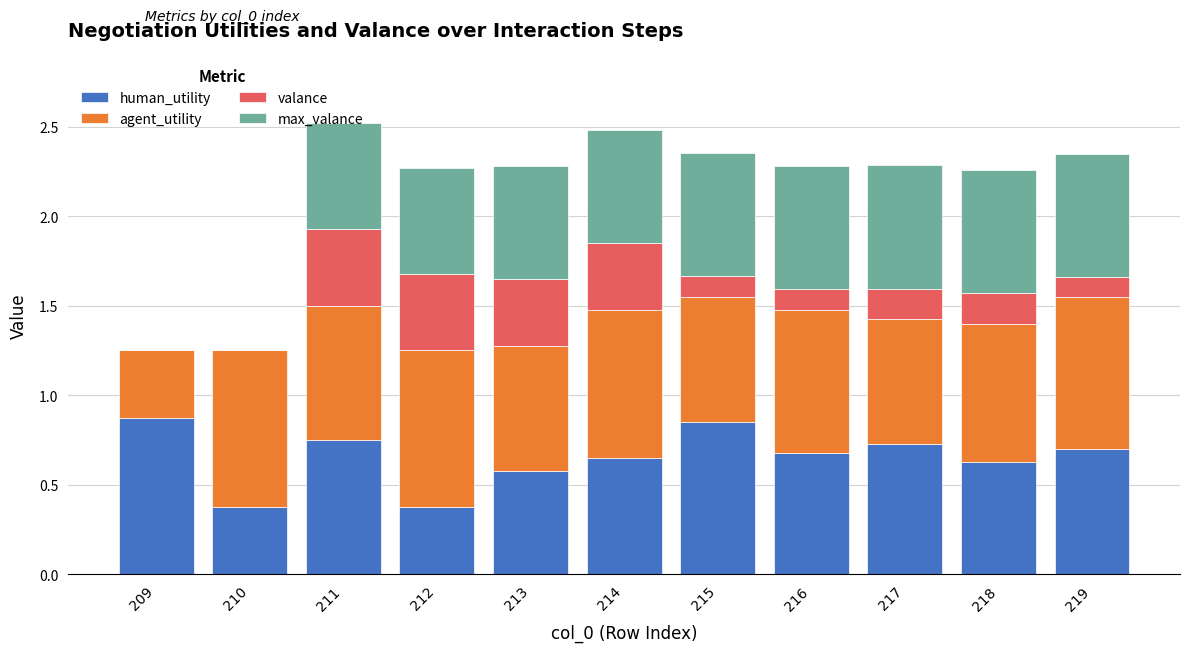

The human_utility series shows 0.2 at 212. True or false?

False